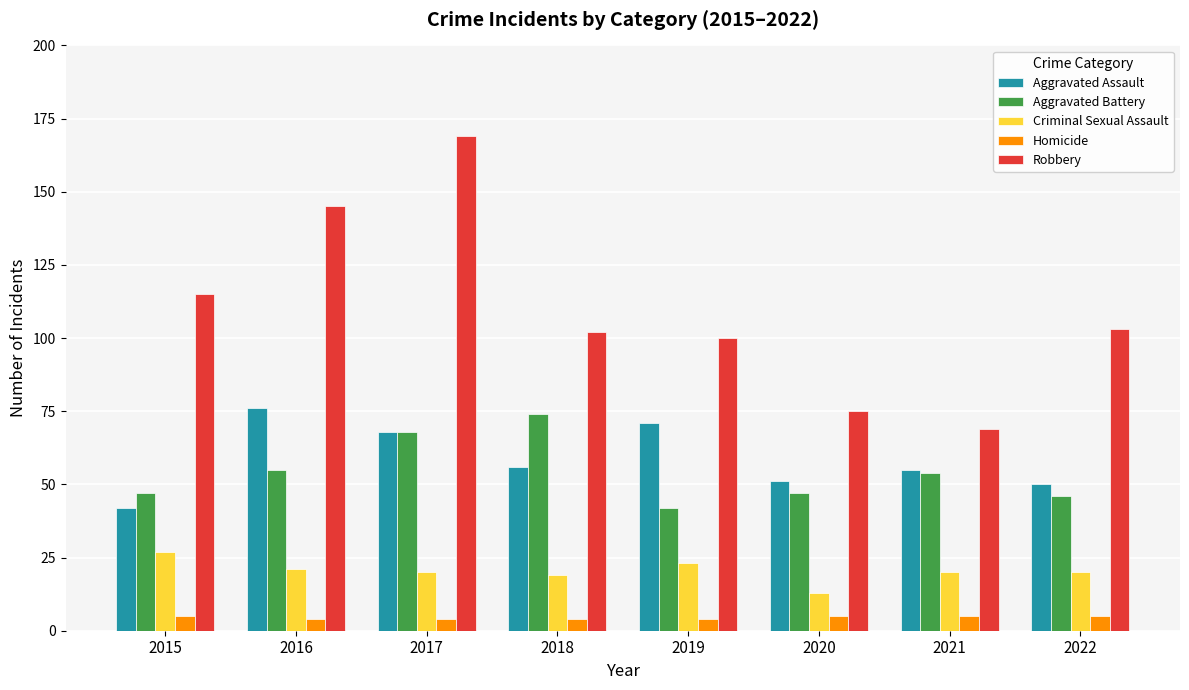

Reading right to left, what are all the values shown in this chart?

Aggravated Assault: 2022=50	2021=55	2020=51	2019=71	2018=56	2017=68	2016=76	2015=42
Aggravated Battery: 2022=46	2021=54	2020=47	2019=42	2018=74	2017=68	2016=55	2015=47
Criminal Sexual Assault: 2022=20	2021=20	2020=13	2019=23	2018=19	2017=20	2016=21	2015=27
Homicide: 2022=5	2021=5	2020=5	2019=4	2018=4	2017=4	2016=4	2015=5
Robbery: 2022=103	2021=69	2020=75	2019=100	2018=102	2017=169	2016=145	2015=115